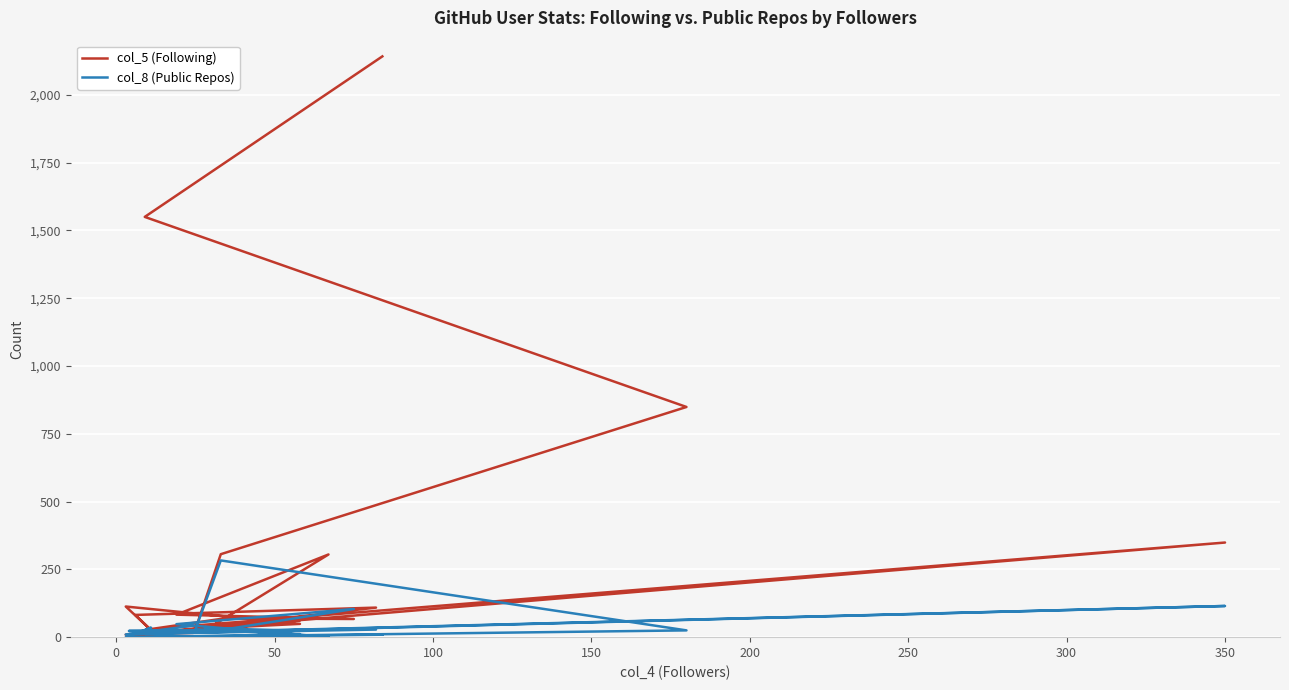

Reading right to left, what are all the values shown in this chart?

col_5 (Following): 2142	1550	849	306	30	49	113	26	82	109	4	62	25	305	83	67	69	30	349	9	4
col_8 (Public Repos): 9	0	25	283	29	10	0	35	12	28	23	23	34	0	48	104	28	14	115	10	42